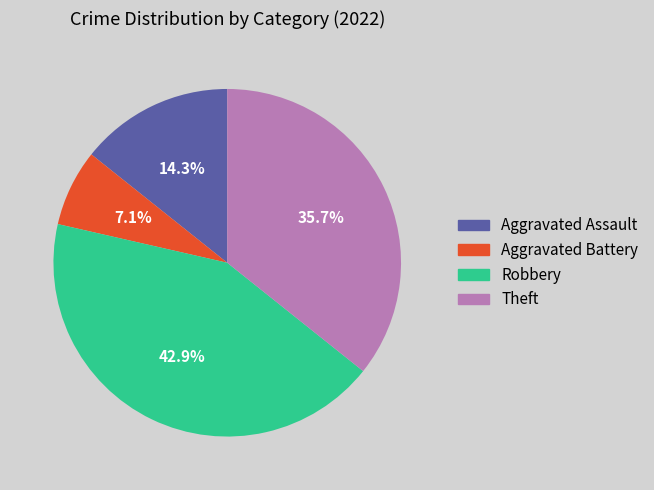

What portion of the pie excludes Theft?

64.3%